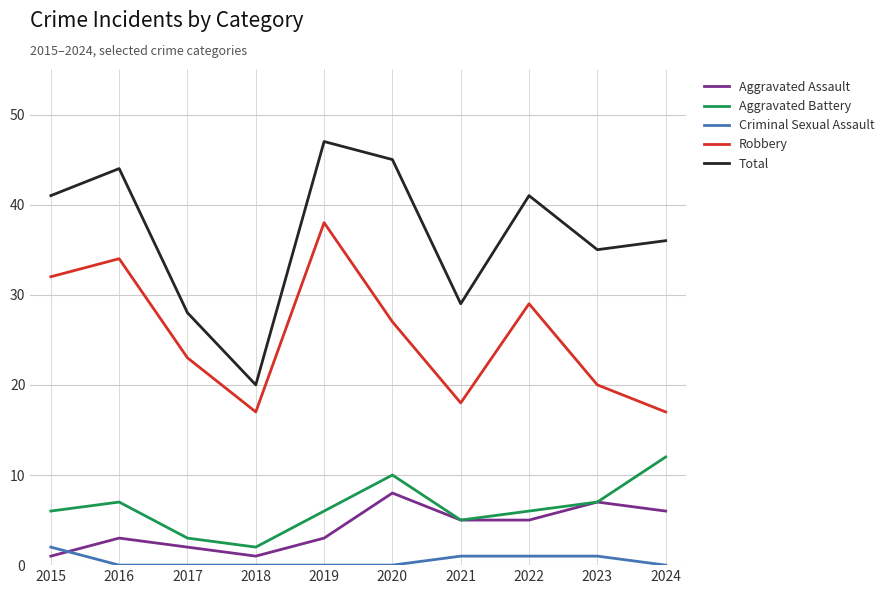

True or false: Criminal Sexual Assault and Total intersect in this chart.

False